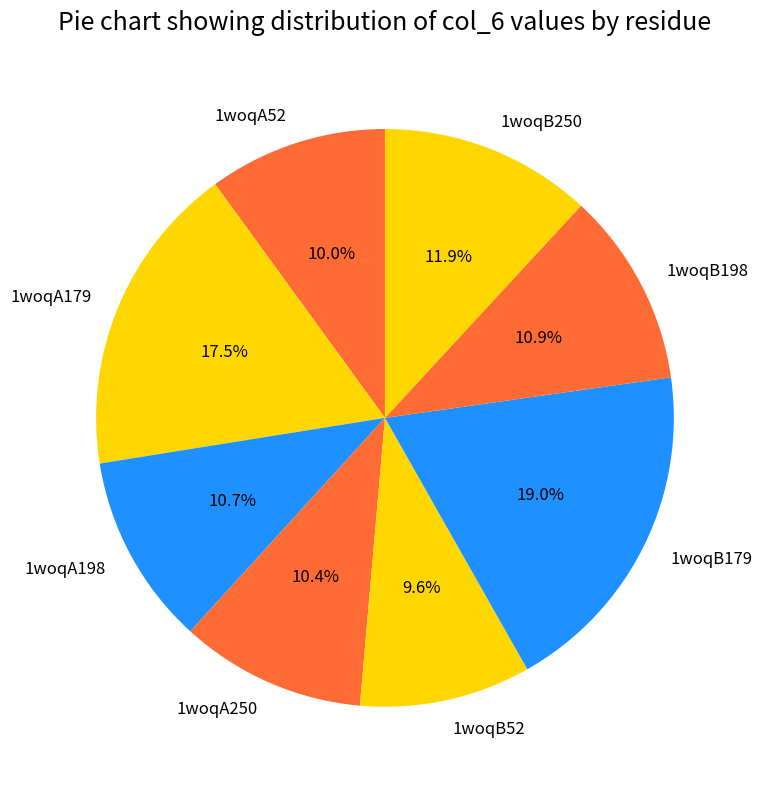

To the nearest percent, what is the combined percentage of 1woqB250 and 1woqA179?

29%